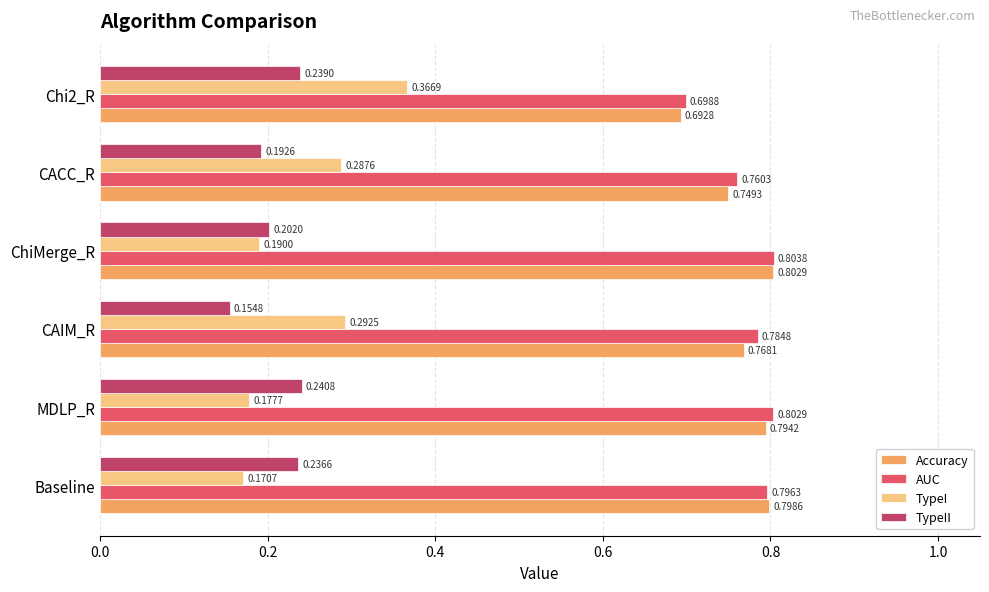

List the series in order of their peak value, highest first.

AUC, Accuracy, TypeI, TypeII